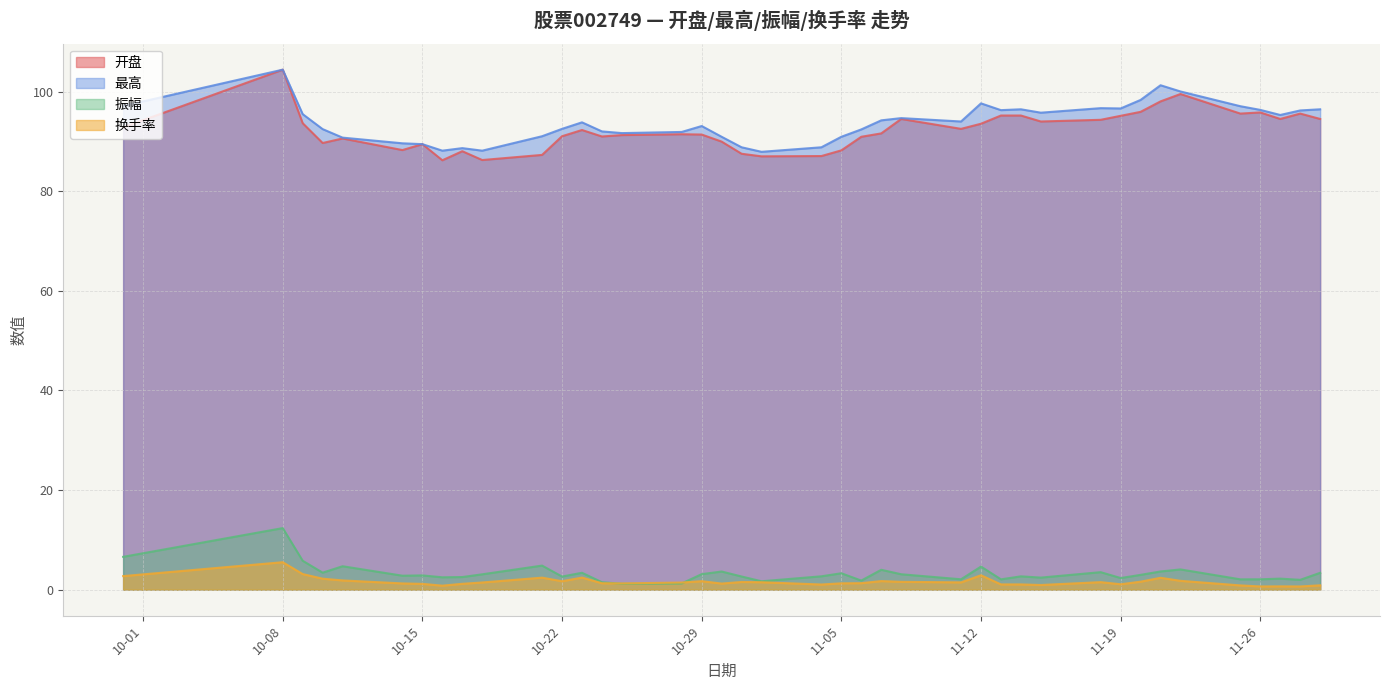

Reading left to right, what are all the values shown in this chart?

开盘: 92.8	104.4	93.7	89.7	90.6	88.3	89.5	86.2	88.1	86.3	87.3	91.1	92.3	91.0	91.3	91.5	91.4	90.0	87.5	87.0	87.1	88.2	91.0	91.6	94.5	92.5	93.6	95.2	95.2	94.0	94.4	95.2	96.0	98.1	99.5	95.6	95.8	94.5	95.6	94.5
最高: 97.2	104.4	95.5	92.5	90.8	89.7	89.5	88.2	88.7	88.2	91.1	92.5	93.9	92.0	91.7	91.9	93.1	91.0	88.8	87.9	88.8	91.0	92.4	94.3	94.7	94.0	97.7	96.3	96.5	95.8	96.7	96.7	98.4	101.3	100.1	97.1	96.4	95.3	96.2	96.5
振幅: 6.6	12.4	5.8	3.4	4.7	2.8	2.9	2.5	2.5	3.1	4.8	2.6	3.4	1.5	1.2	1.2	3.1	3.6	2.6	1.7	2.7	3.3	1.8	4.0	3.1	2.1	4.6	2.1	2.7	2.4	3.5	2.3	3.0	3.6	4.1	2.1	2.1	2.2	2.0	3.4
换手率: 2.7	5.5	3.1	2.2	1.9	1.2	1.2	0.8	1.2	1.4	2.4	1.7	2.4	1.3	1.2	1.4	1.7	1.2	1.5	1.5	1.0	1.3	1.3	1.7	1.6	1.5	2.9	1.1	1.1	0.9	1.5	1.1	1.6	2.4	1.8	0.8	0.6	0.7	0.6	0.9